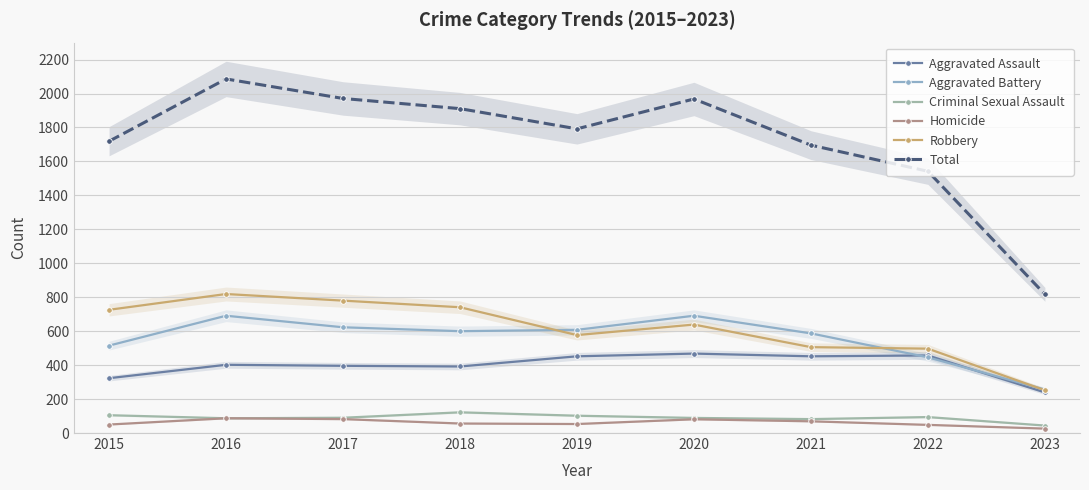

Which category has the lowest value in the Total series?

2023